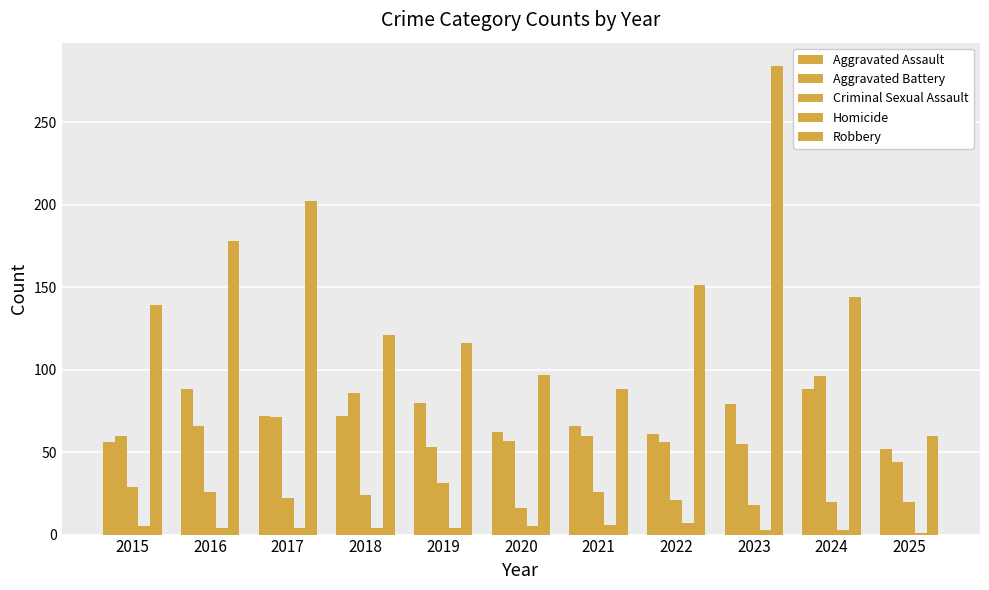

How many bars are there in each group?

5